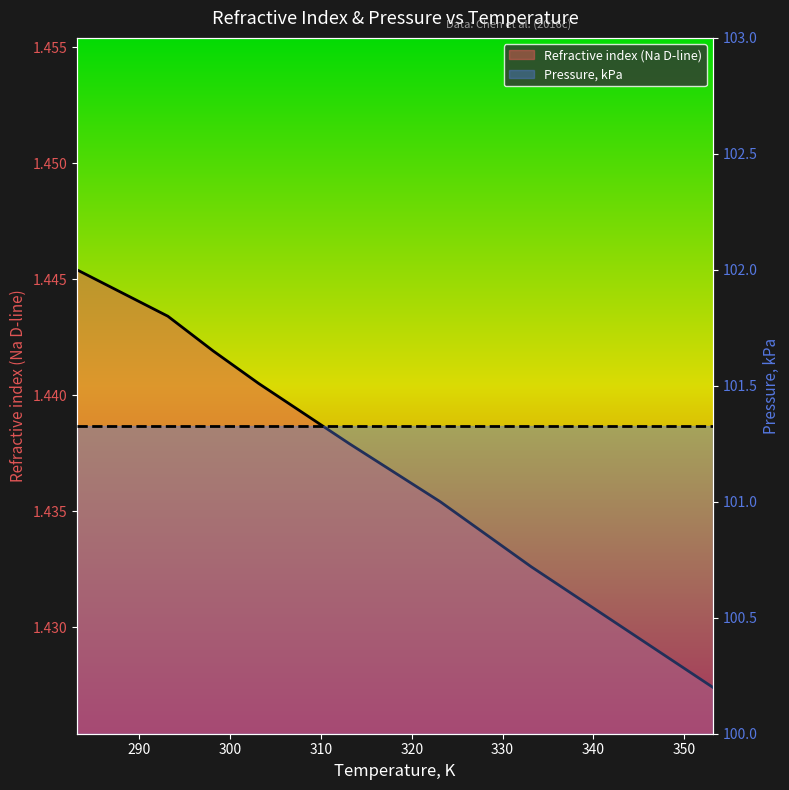

Which series has the largest total across all categories?

Pressure, kPa